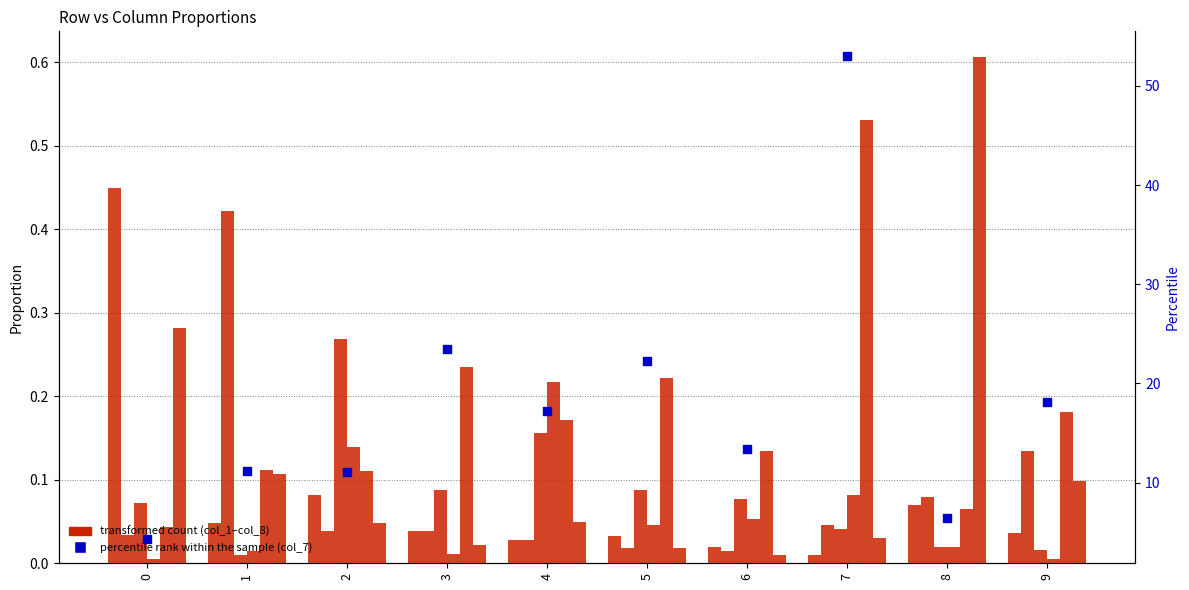

At how many categories does at least one series exceed 0?

10